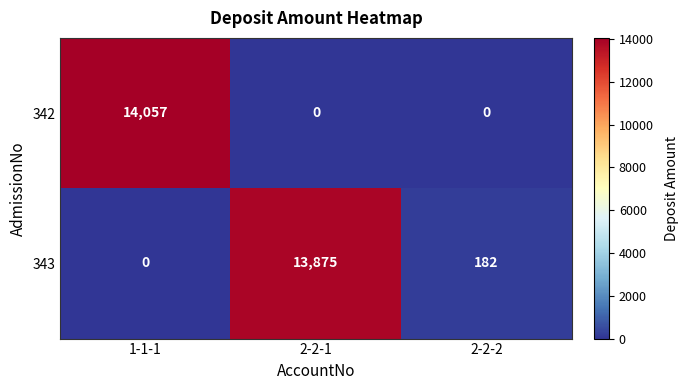

How many data points in 343 are less than 182?

1